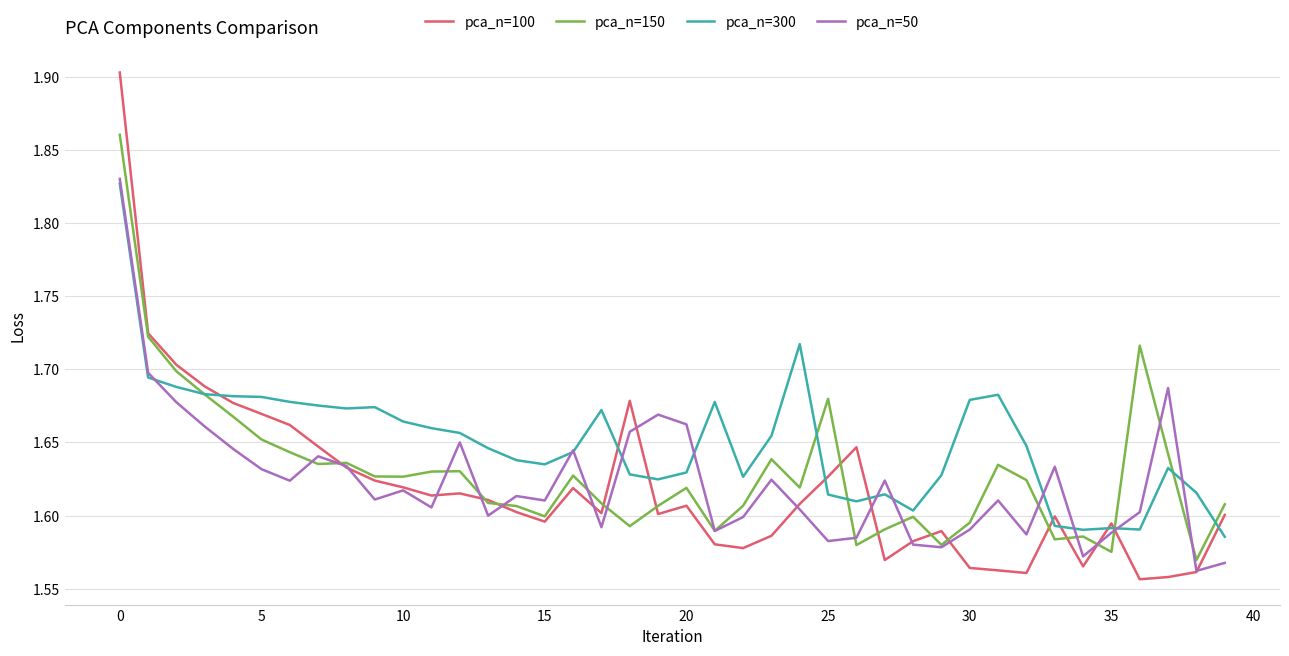

List the series in order of their peak value, highest first.

pca_n=100, pca_n=150, pca_n=50, pca_n=300